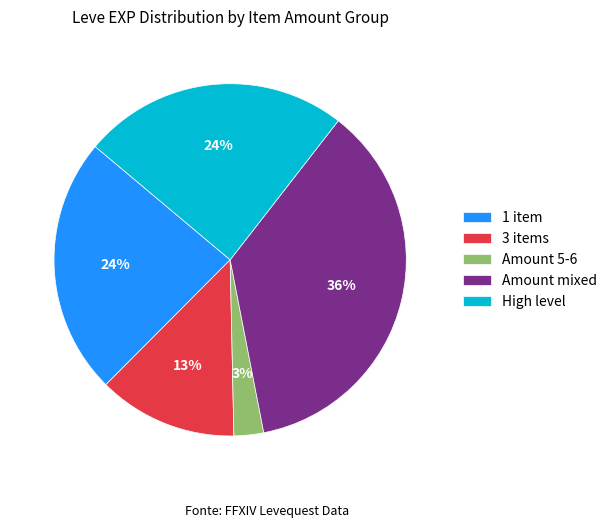

To the nearest percent, what percentage of the pie is Amount 5-6?

3%